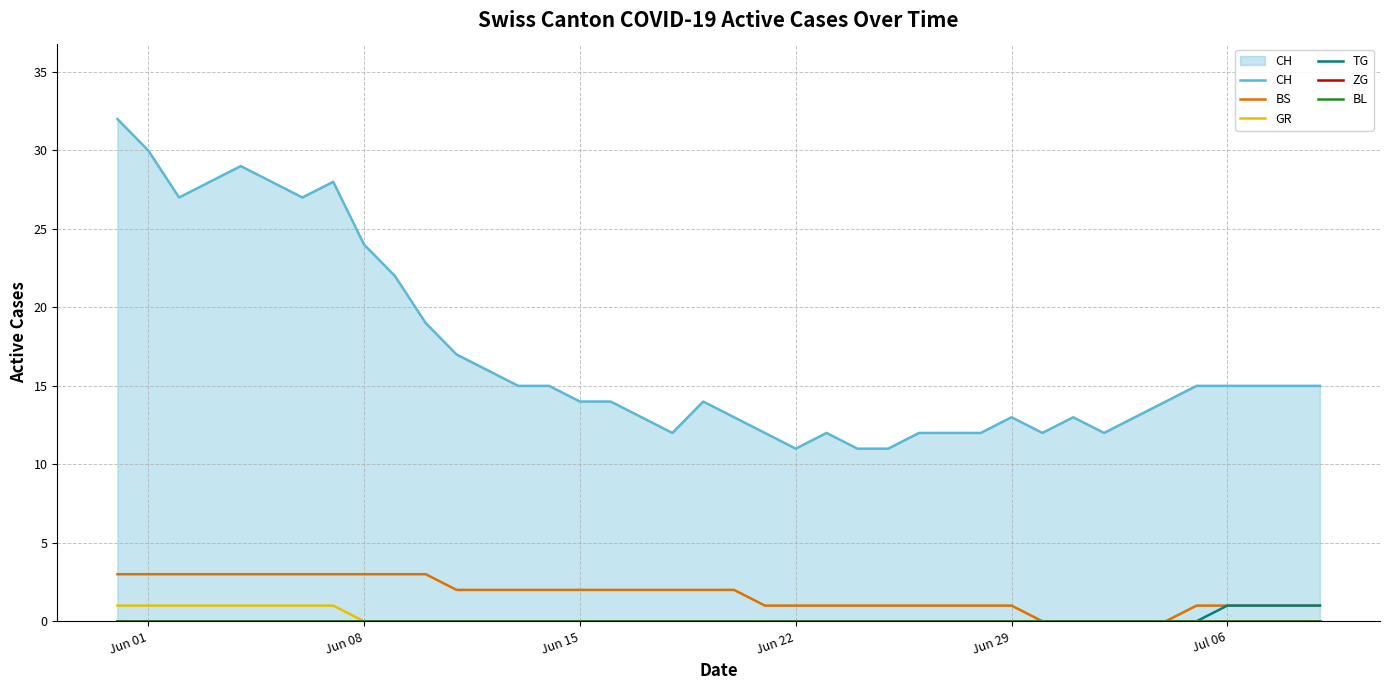

True or false: GR and ZG cross at least once.

False